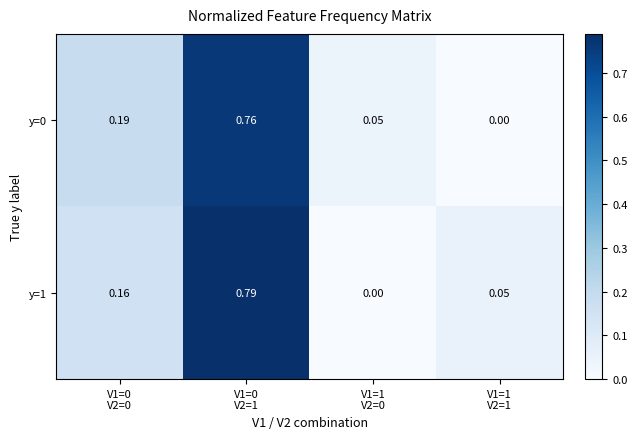

Reading left to right, what are all the values shown in this chart?

y=0: V1=0
V2=0=0.2	V1=0
V2=1=0.8	V1=1
V2=0=0.1	V1=1
V2=1=0.0
y=1: V1=0
V2=0=0.2	V1=0
V2=1=0.8	V1=1
V2=0=0.0	V1=1
V2=1=0.1